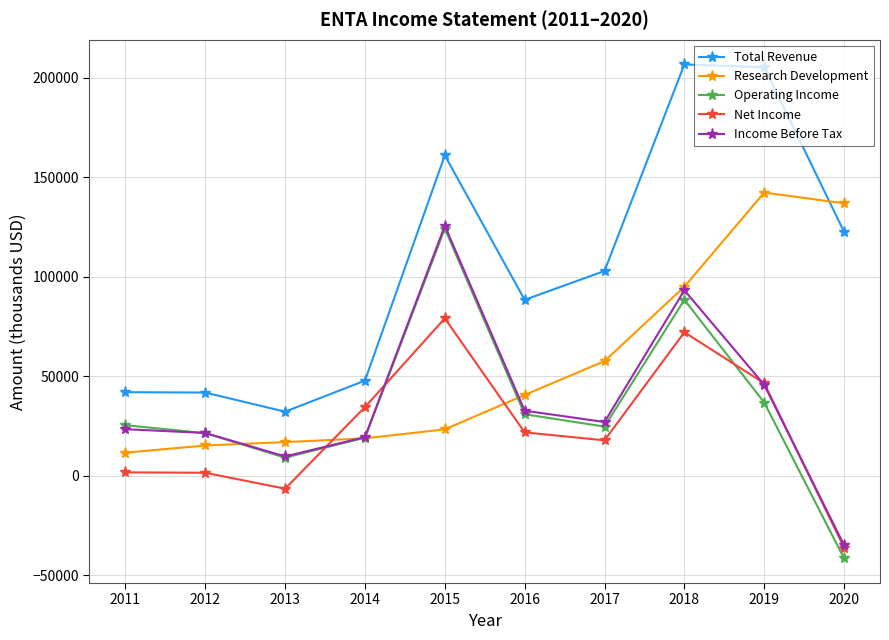

True or false: Net Income has a value of -6600 at 2013.

True